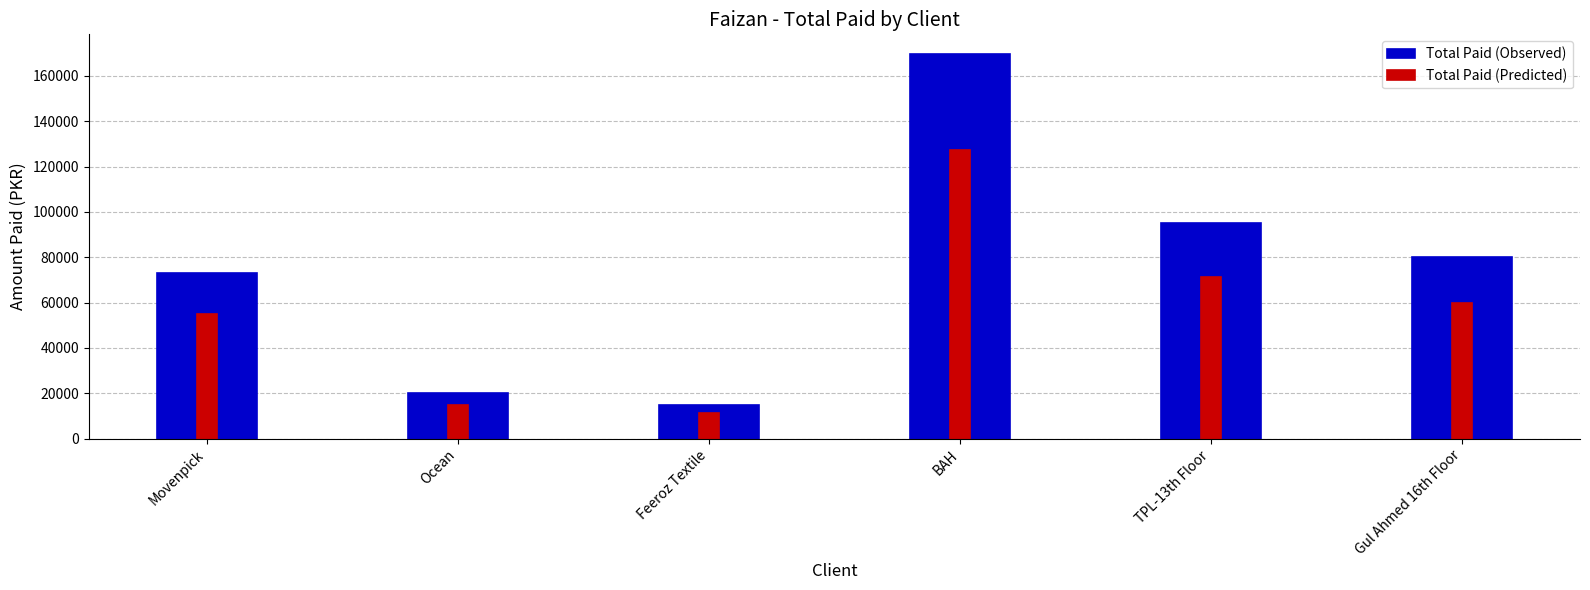

What is the value of the Total Paid (Predicted) bar at the 5th from the left?

71400